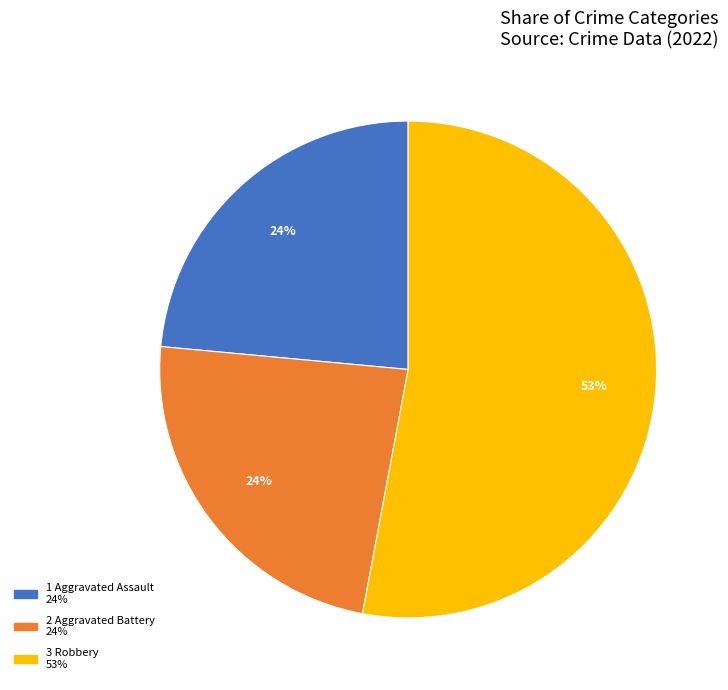

Is there a majority slice in this chart?

Yes